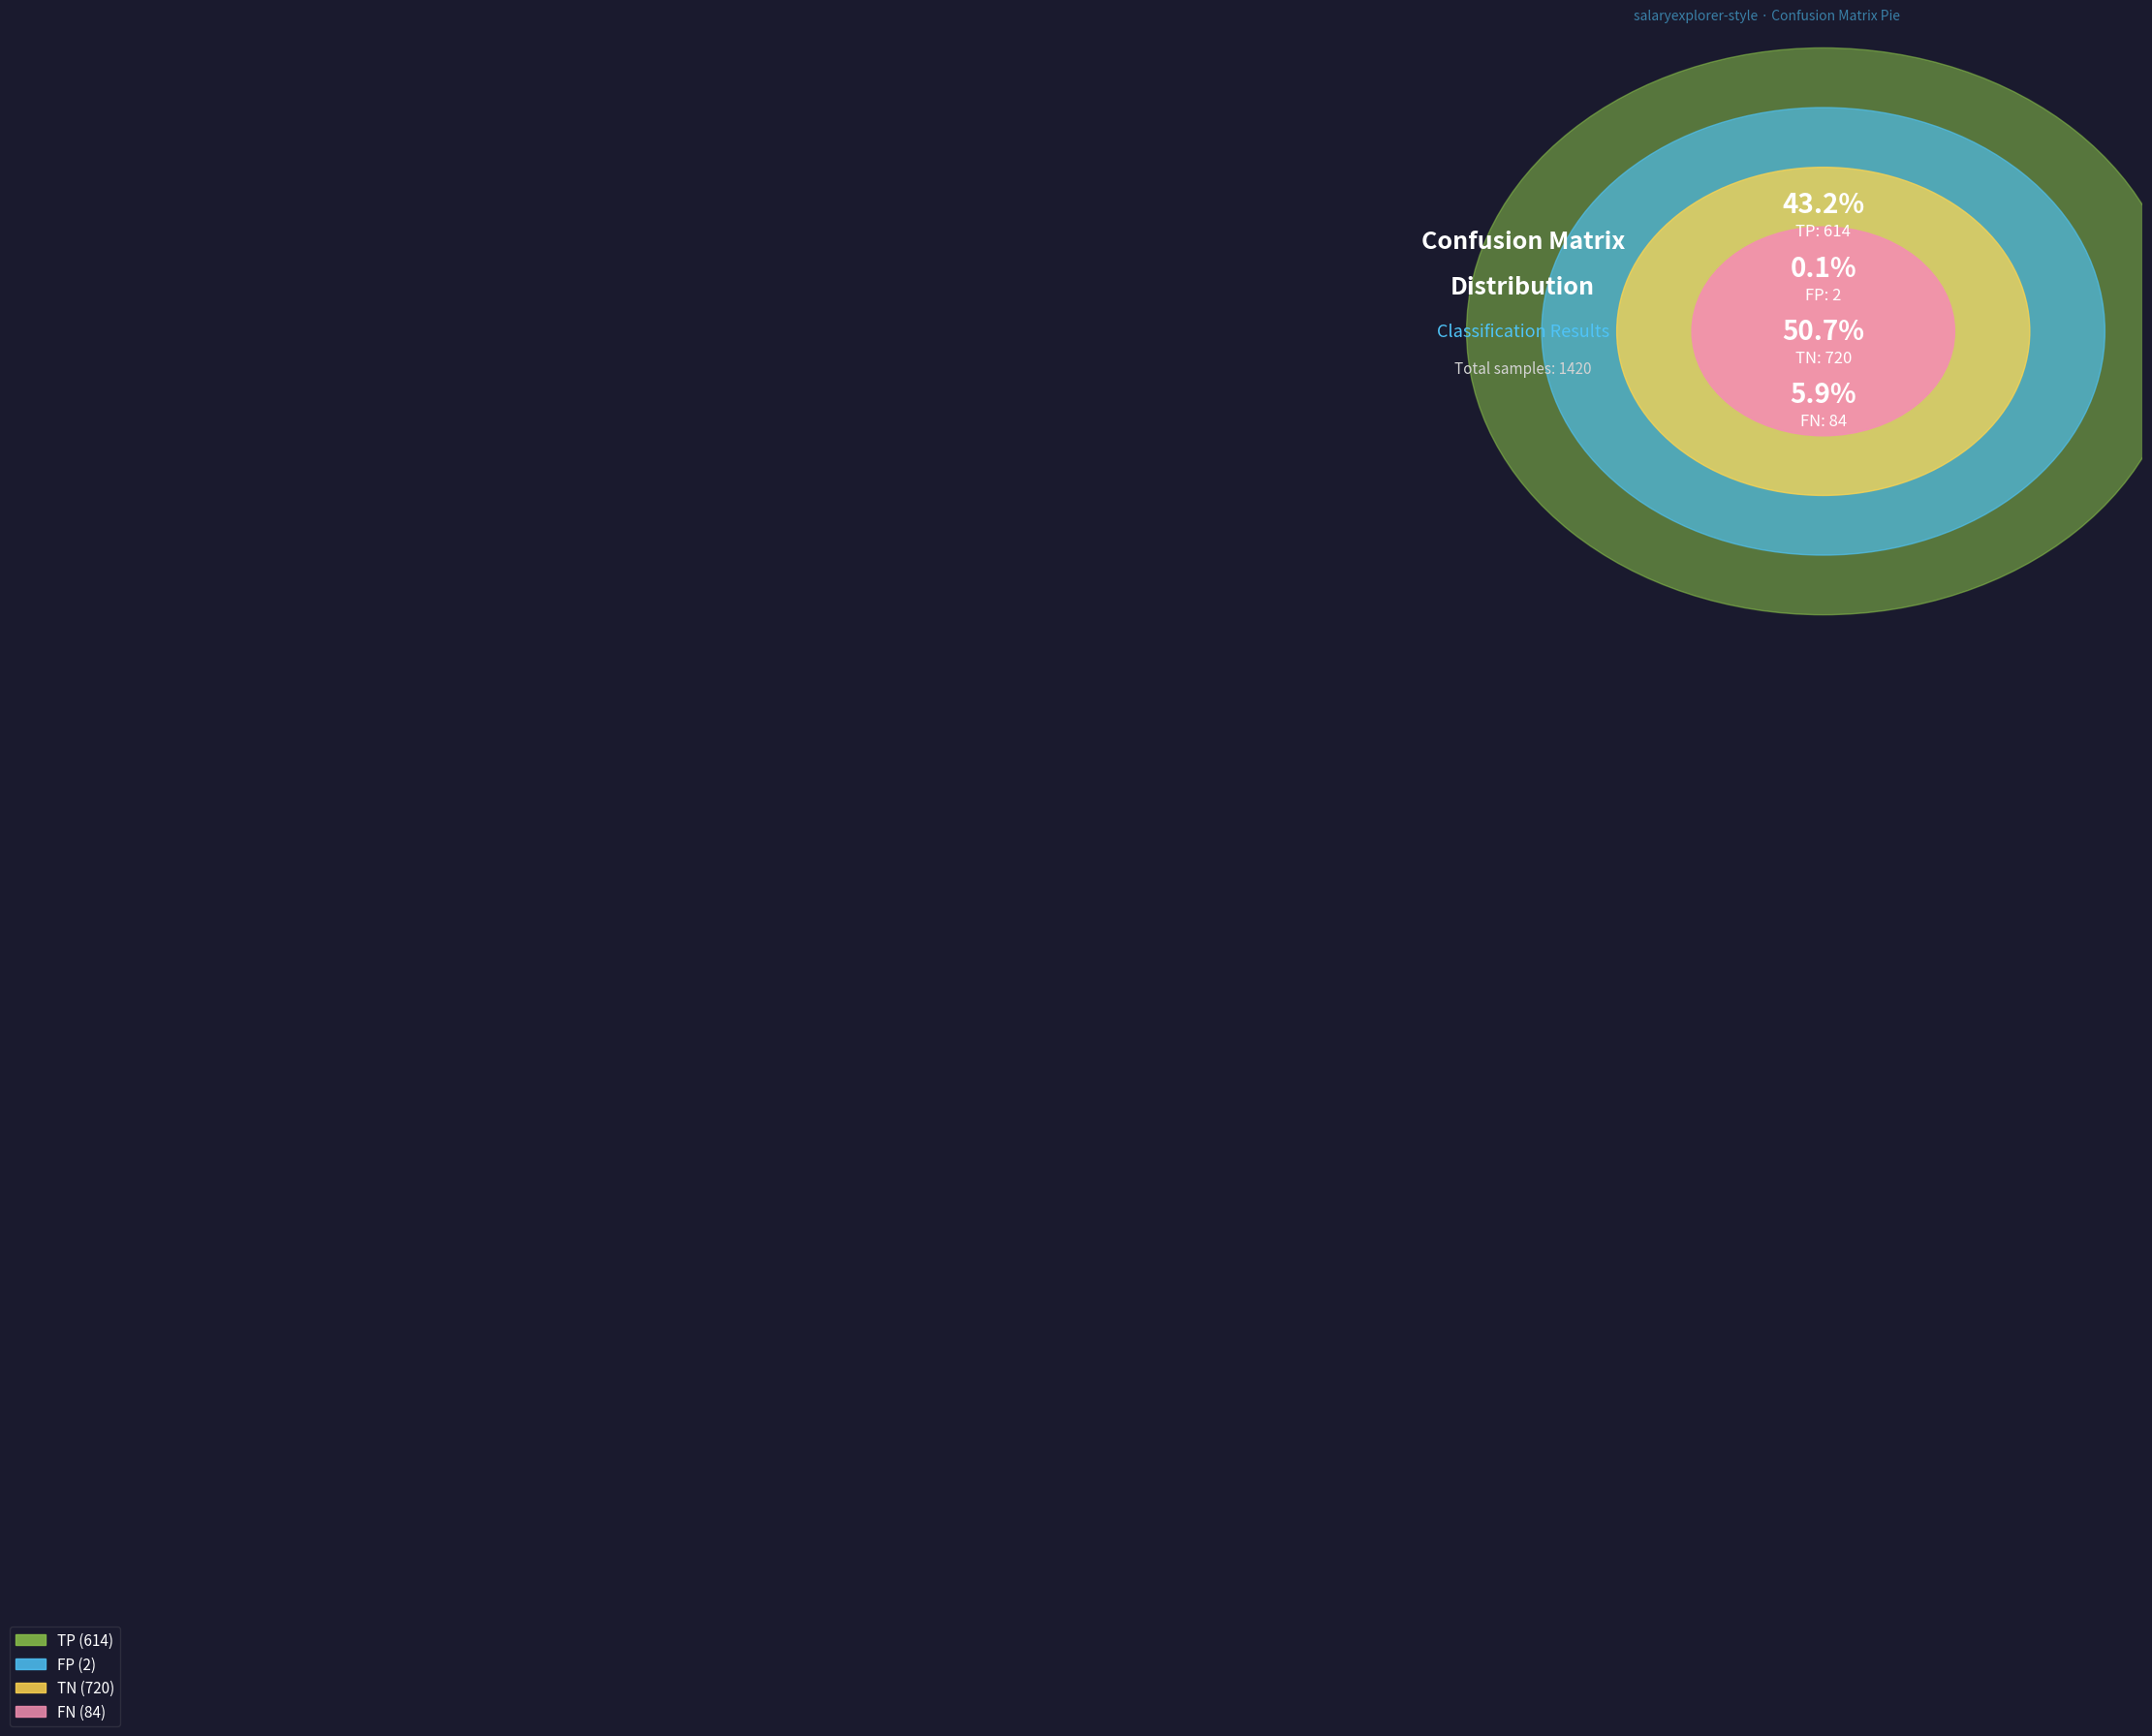

To the nearest percent, what is the average slice percentage?

25%